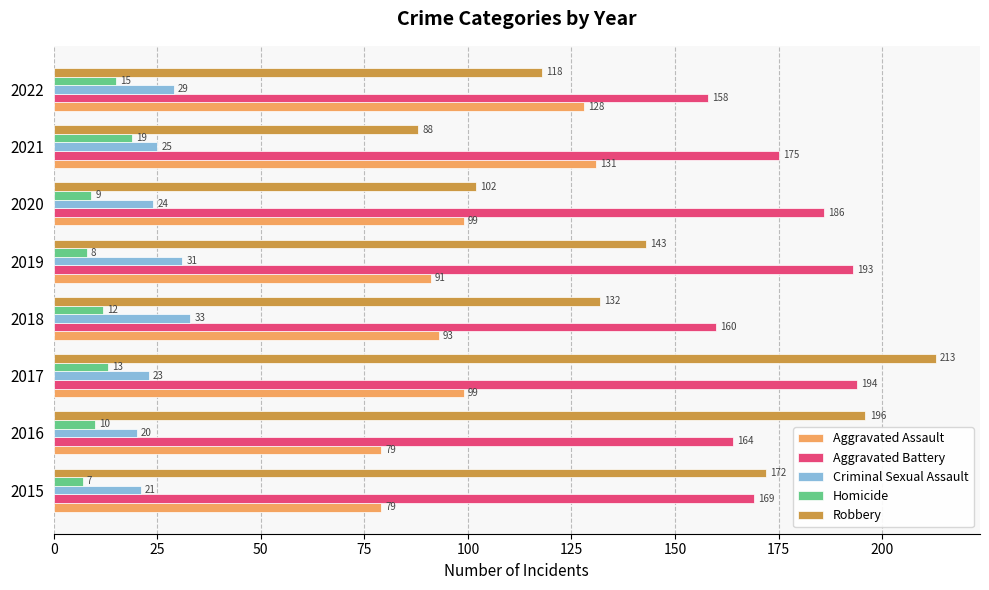

What is the sum of all Aggravated Assault values?

799